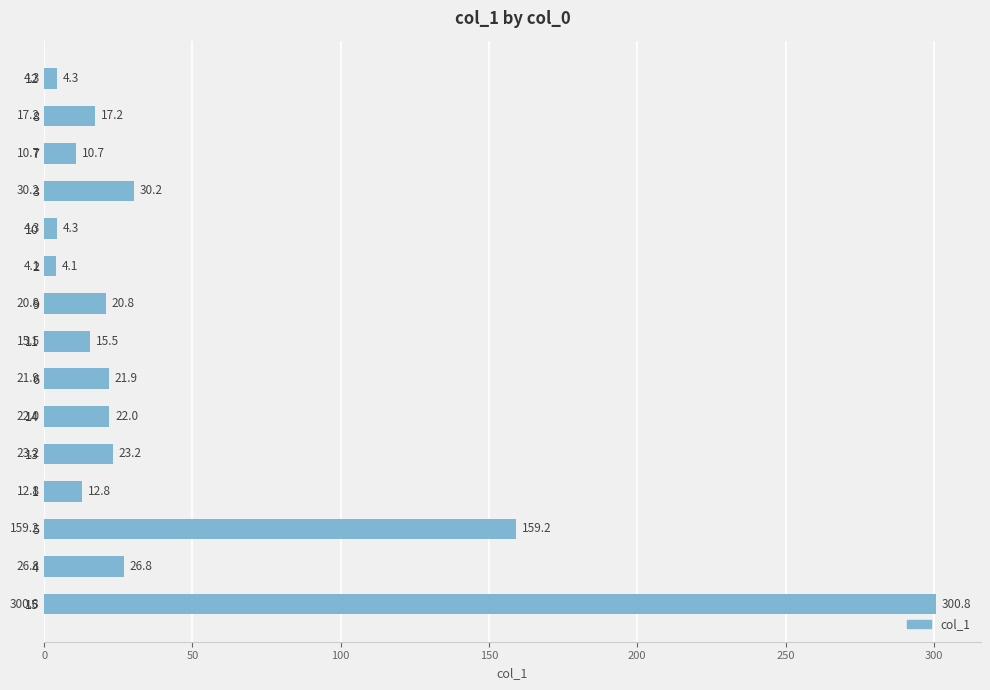

What is the sum of all values?

673.8